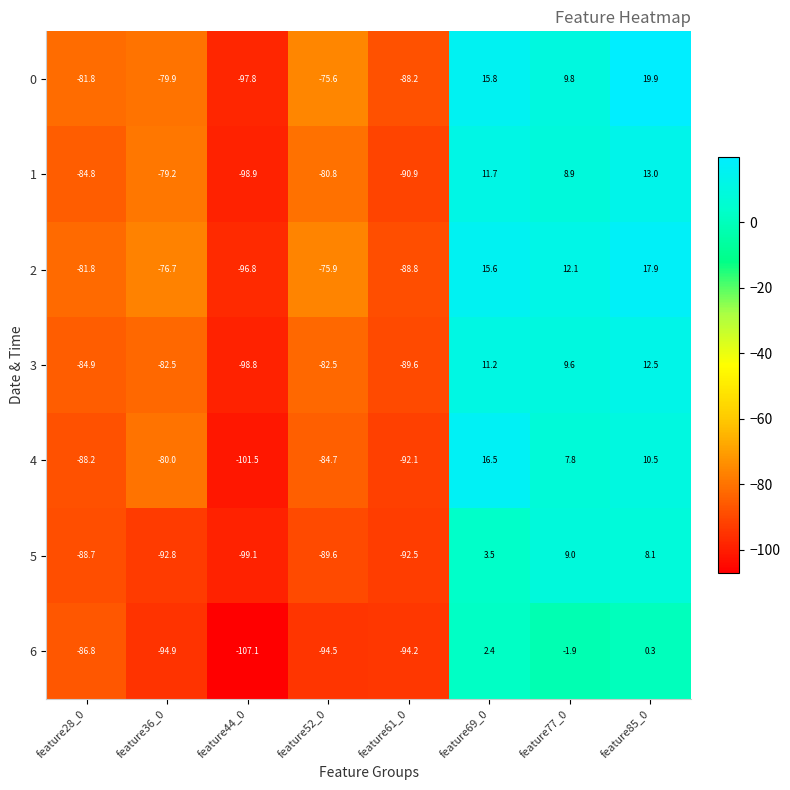

Where does the 4 series first go above -80?

feature69_0